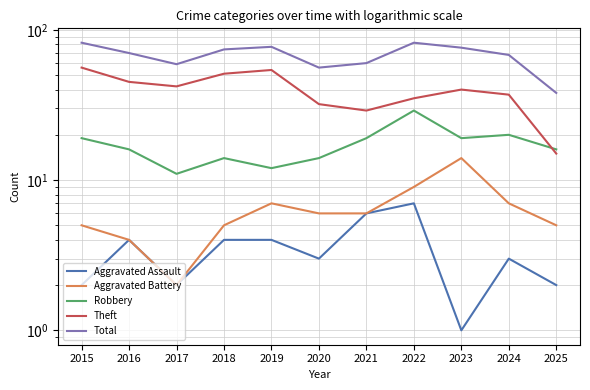

Is this an area chart (filled region under the line)?

No